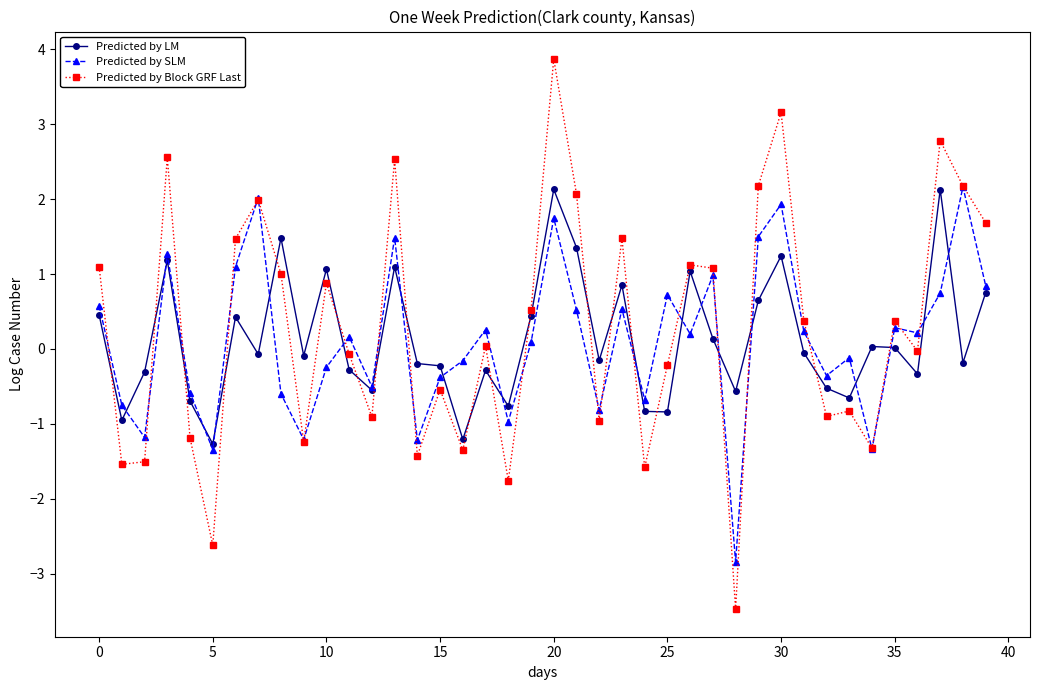

Which series ends up on top after the final intersection of Predicted by LM and Predicted by SLM?

Predicted by SLM